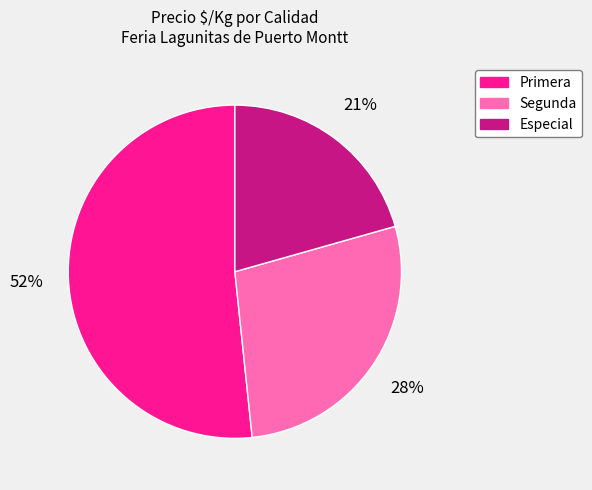

Do Primera and Especial together represent more than half of the pie?

Yes